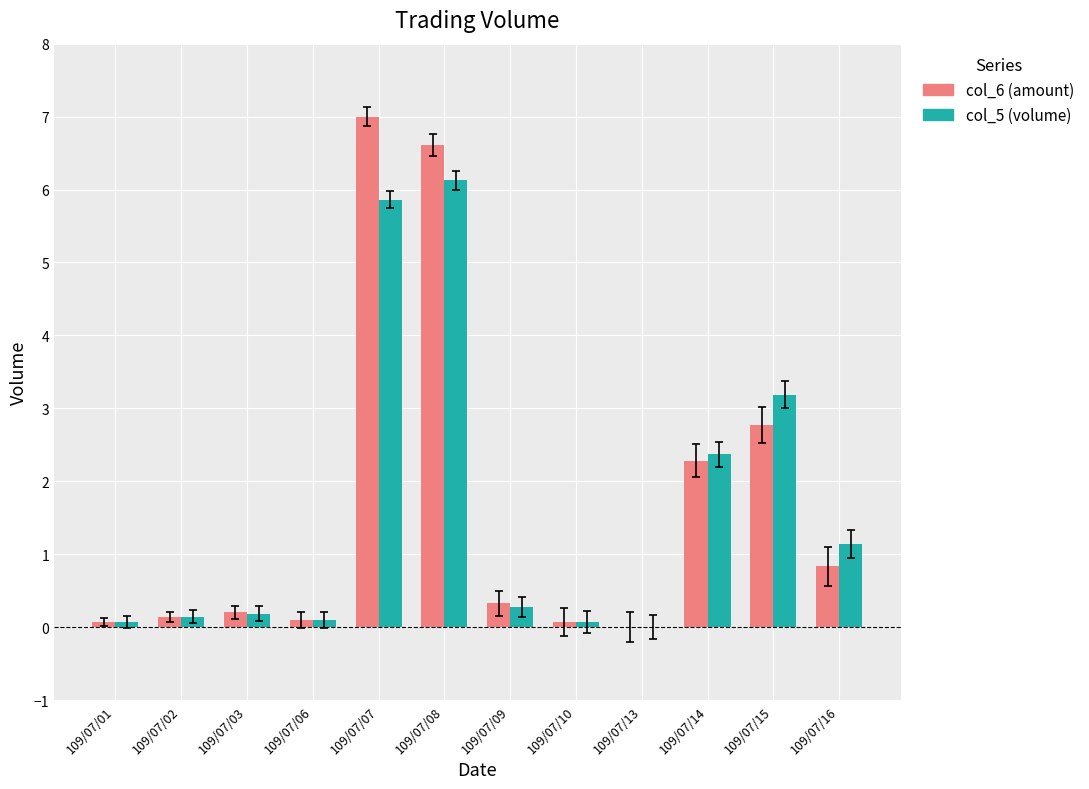

What is the total value across all series at 109/07/07?

12.9